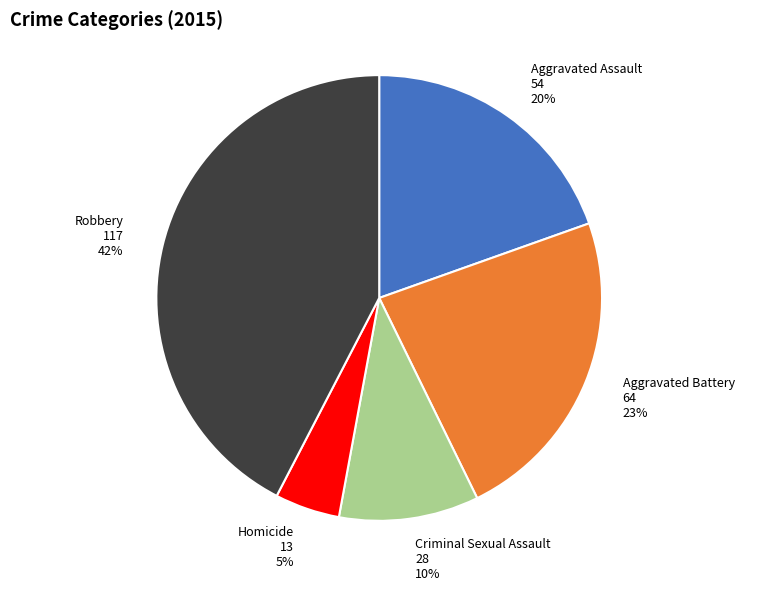

To the nearest percent, what is the combined percentage of Robbery and Aggravated Assault?

62%